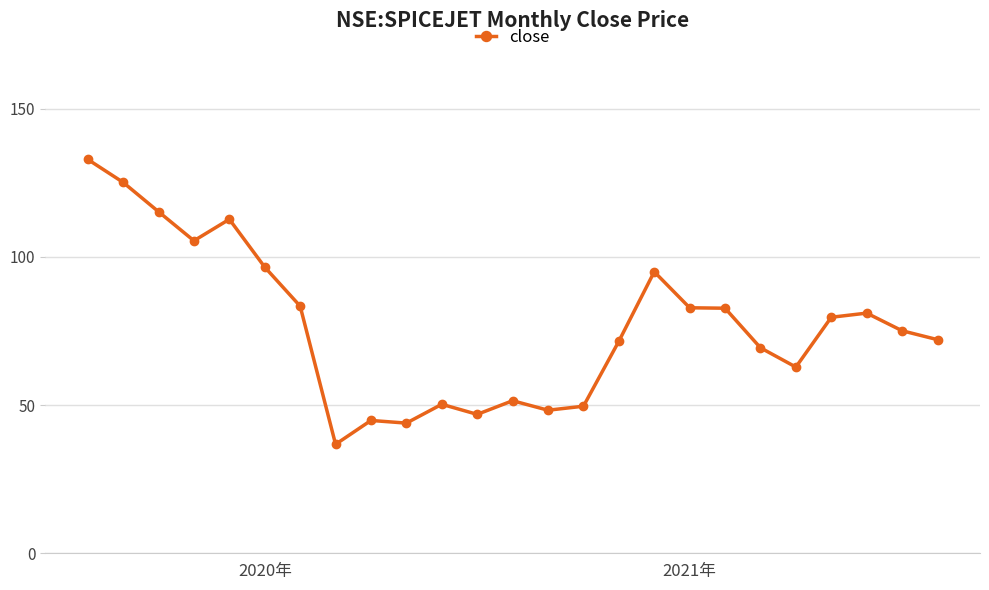

What is the value of the 13th point from the left?

51.5